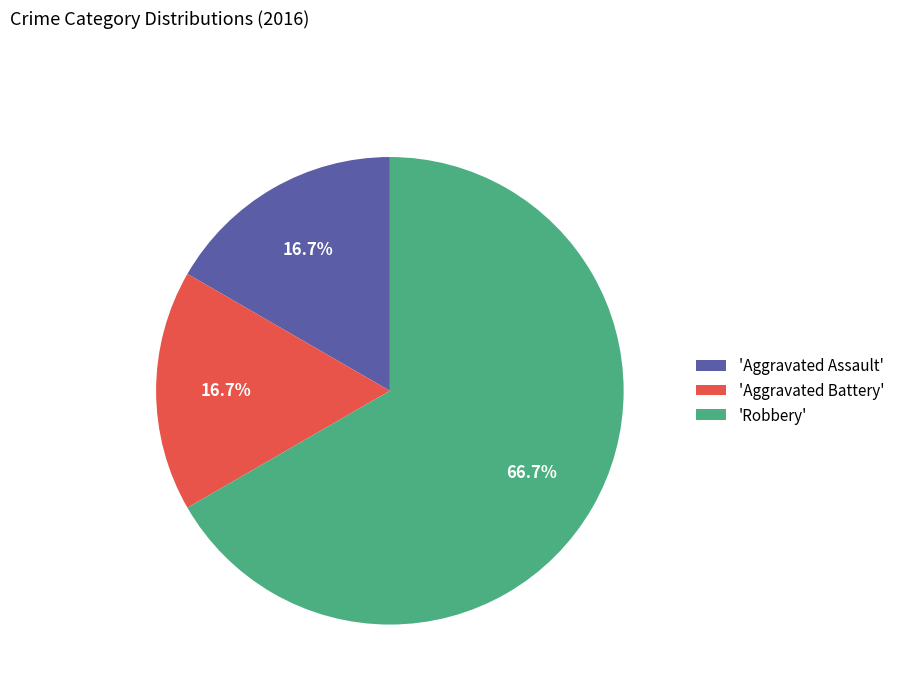

Is there any slice that represents more than half of the pie?

Yes